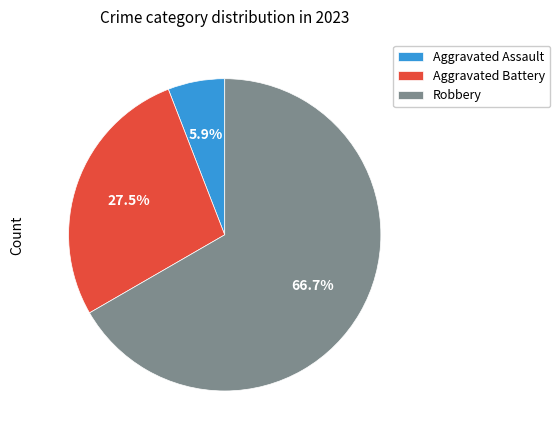

Is there a majority slice in this chart?

Yes